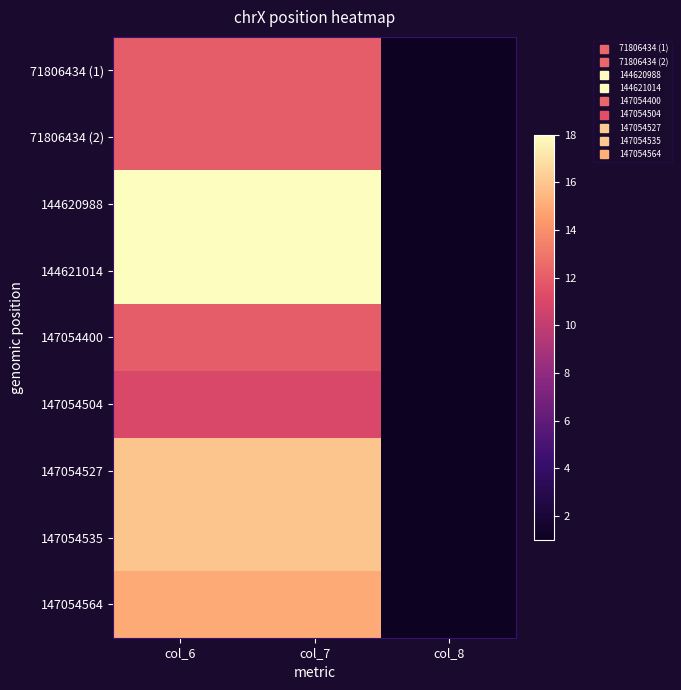

At how many categories does at least one series exceed 8?

2